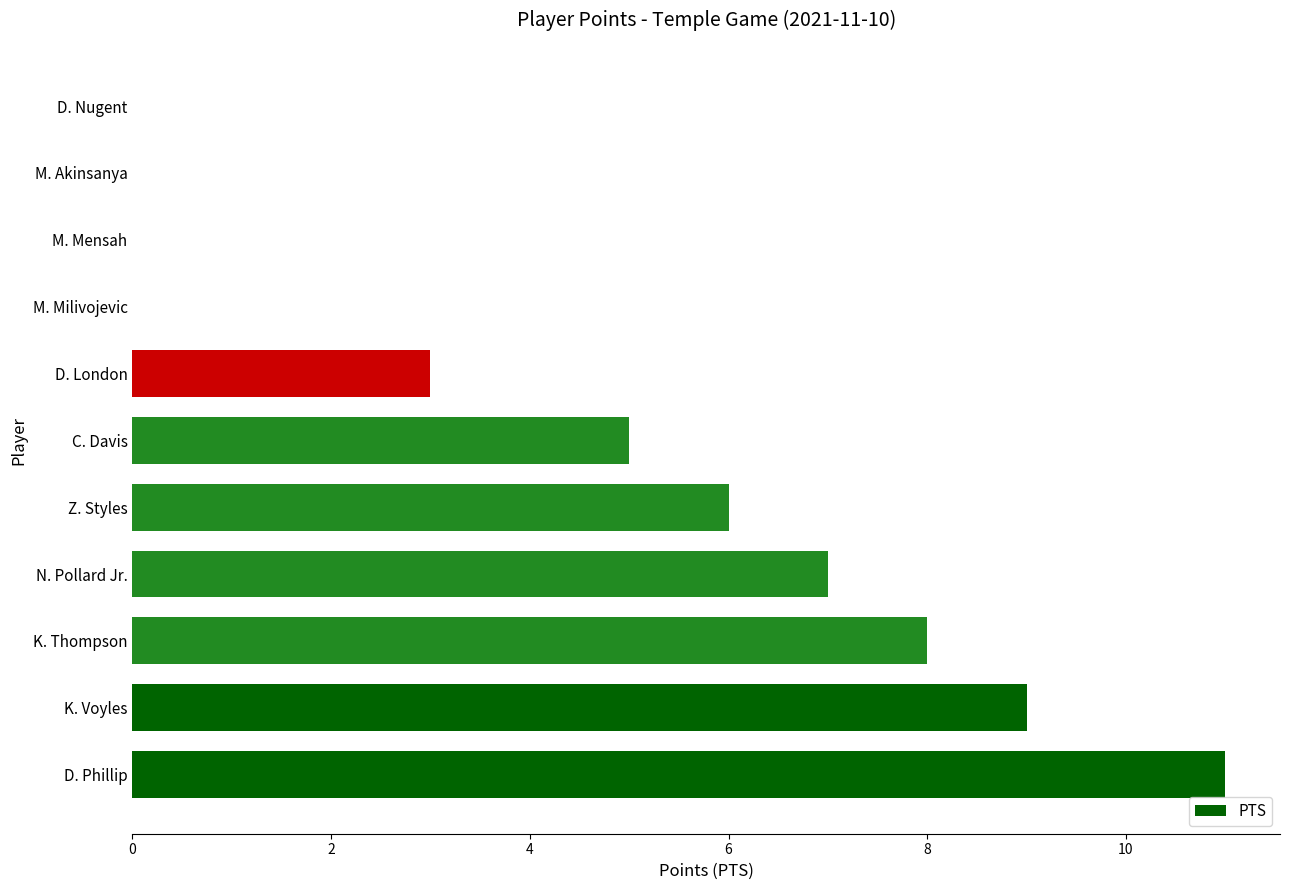

Is it true that the value at D. Nugent is -5?

False